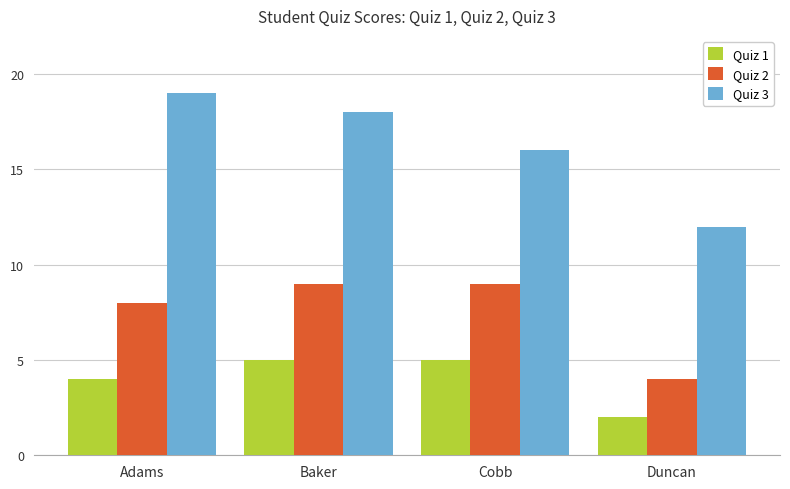

What is the difference between the Quiz 3 values at Baker and Duncan?

6